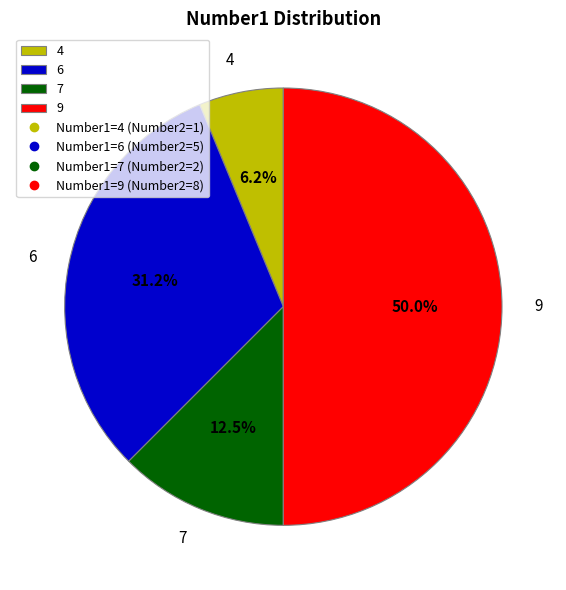

To the nearest percent, what is the combined percentage of 7 and 4?

19%